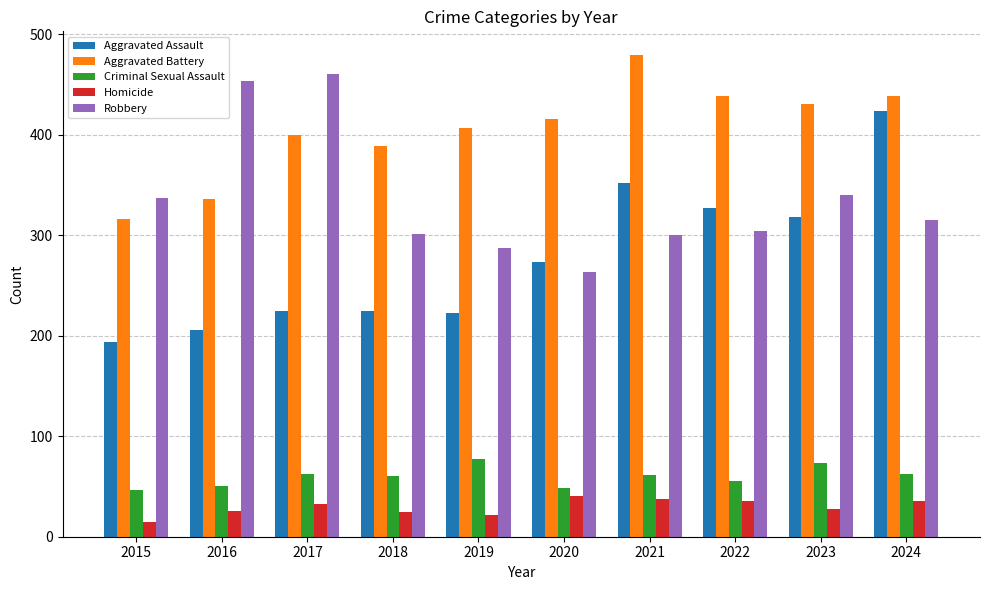

Is the value of Aggravated Assault at 2024 greater than the value of Aggravated Battery at 2024?

No